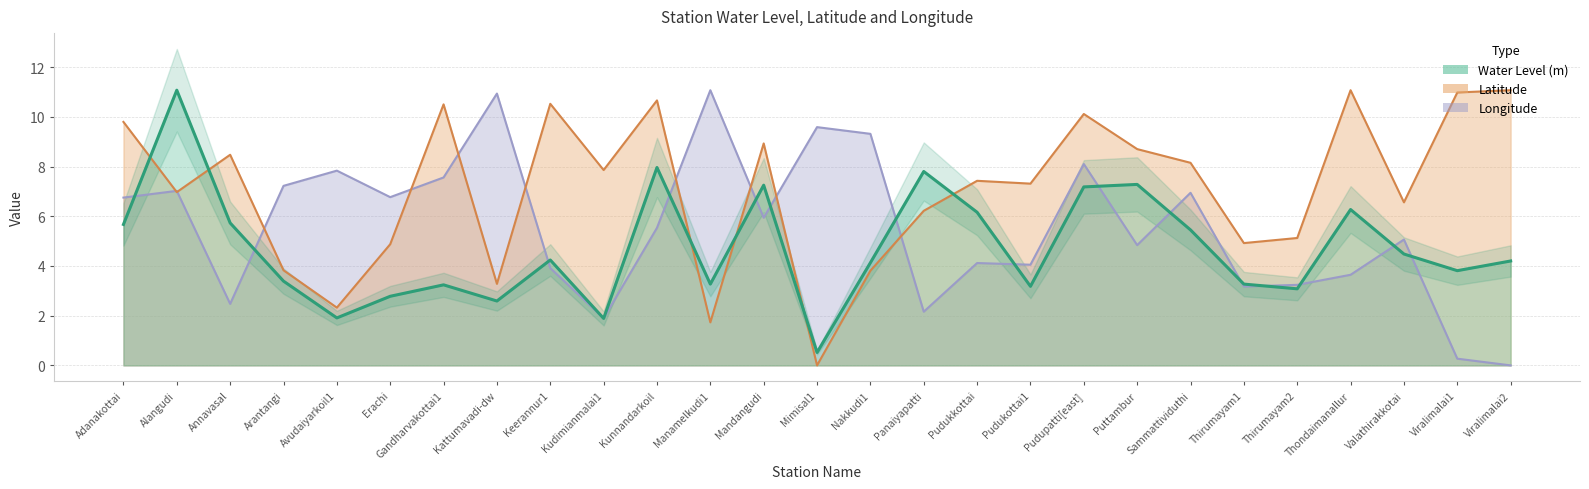

Reading right to left, list all the values displayed in this chart.

Water Level (m): Viralimalai2=4.2	Viralimalai1=3.8	Valathirakkotai=4.5	Thondaimanallur=6.3	Thirumayam2=3.1	Thirumayam1=3.3	Sammattividuthi=5.5	Puttambur=7.3	Pudupatti[east]=7.2	Pudukottai1=3.2	Pudukkottai=6.2	Panaiyapatti=7.8	Nakkudi1=4.1	Mimisal1=0.5	Mandangudi=7.2	Manamelkudi1=3.3	Kunnandarkoil=8.0	Kudimianmalai1=1.9	Keerannur1=4.2	Kattumavadi-dw=2.6	Gandharvakottai1=3.2	Erachi=2.8	Avudaiyarkoil1=1.9	Arantangi=3.4	Annavasal=5.7	Alangudi=11.1	Adanakottai=5.7
Latitude: Viralimalai2=11.1	Viralimalai1=11.0	Valathirakkotai=6.6	Thondaimanallur=11.1	Thirumayam2=5.1	Thirumayam1=4.9	Sammattividuthi=8.1	Puttambur=8.7	Pudupatti[east]=10.1	Pudukottai1=7.3	Pudukkottai=7.4	Panaiyapatti=6.2	Nakkudi1=3.8	Mimisal1=0.0	Mandangudi=8.9	Manamelkudi1=1.7	Kunnandarkoil=10.7	Kudimianmalai1=7.9	Keerannur1=10.5	Kattumavadi-dw=3.3	Gandharvakottai1=10.5	Erachi=4.9	Avudaiyarkoil1=2.3	Arantangi=3.8	Annavasal=8.5	Alangudi=7.0	Adanakottai=9.8
Longitude: Viralimalai2=0.0	Viralimalai1=0.3	Valathirakkotai=5.1	Thondaimanallur=3.6	Thirumayam2=3.2	Thirumayam1=3.2	Sammattividuthi=6.9	Puttambur=4.8	Pudupatti[east]=8.1	Pudukottai1=4.1	Pudukkottai=4.1	Panaiyapatti=2.2	Nakkudi1=9.3	Mimisal1=9.6	Mandangudi=5.9	Manamelkudi1=11.1	Kunnandarkoil=5.5	Kudimianmalai1=1.9	Keerannur1=3.9	Kattumavadi-dw=10.9	Gandharvakottai1=7.6	Erachi=6.8	Avudaiyarkoil1=7.8	Arantangi=7.2	Annavasal=2.5	Alangudi=7.0	Adanakottai=6.8